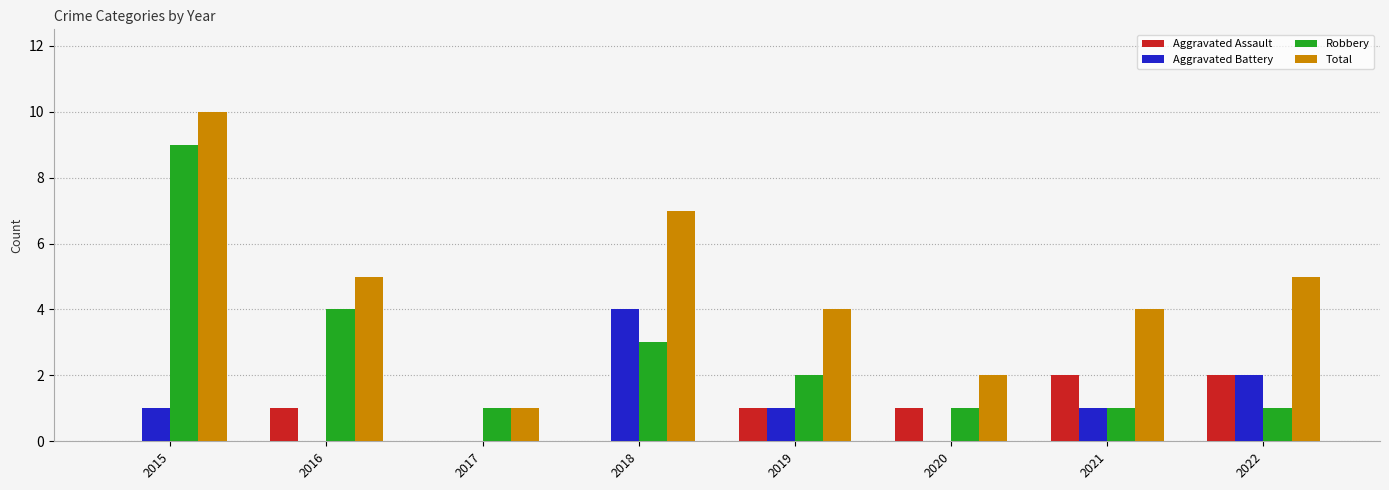

True or false: Robbery has a value of 1 at 2017.

True